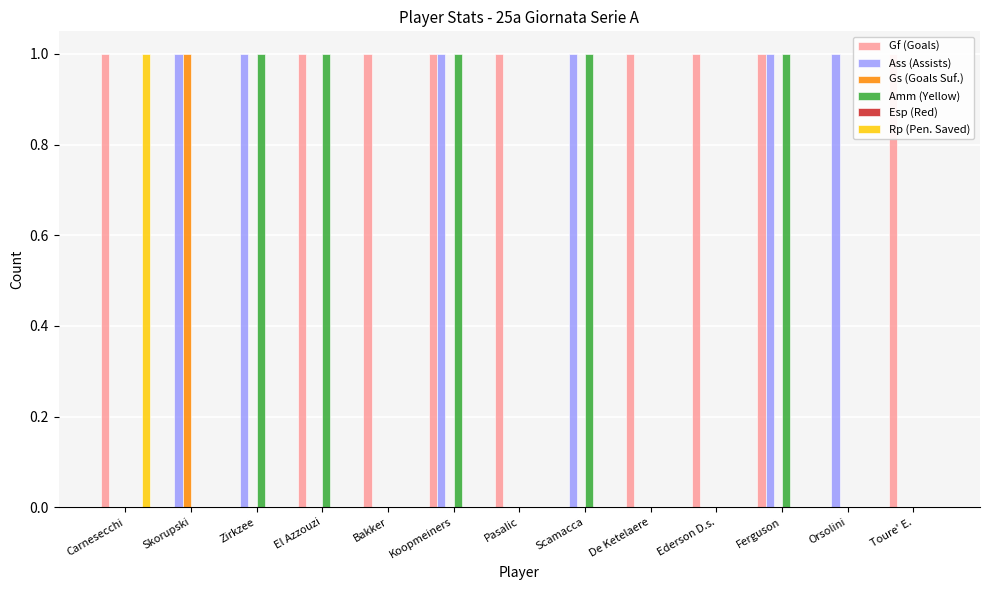

The value of Gf (Goals) at Carnesecchi is 1. True or false?

False